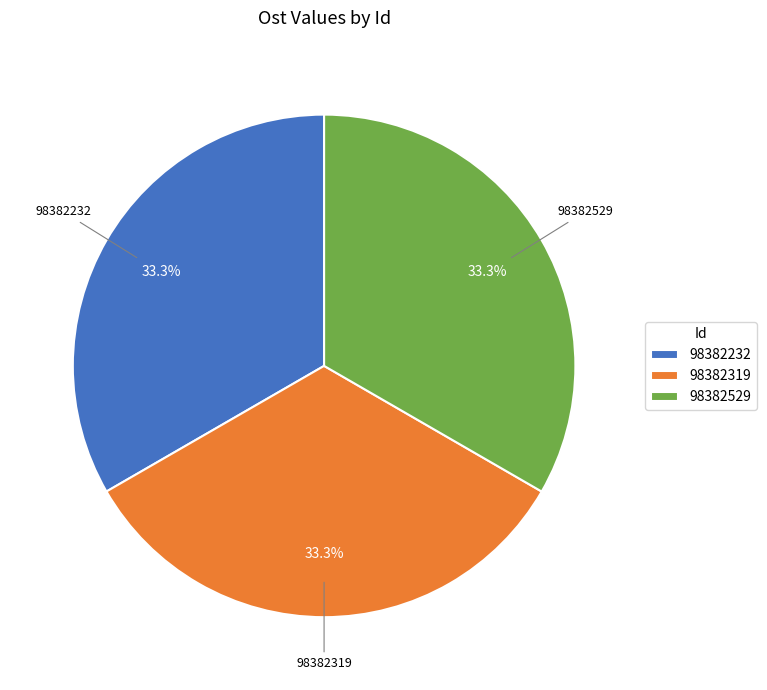

Is there any slice that represents more than half of the pie?

No